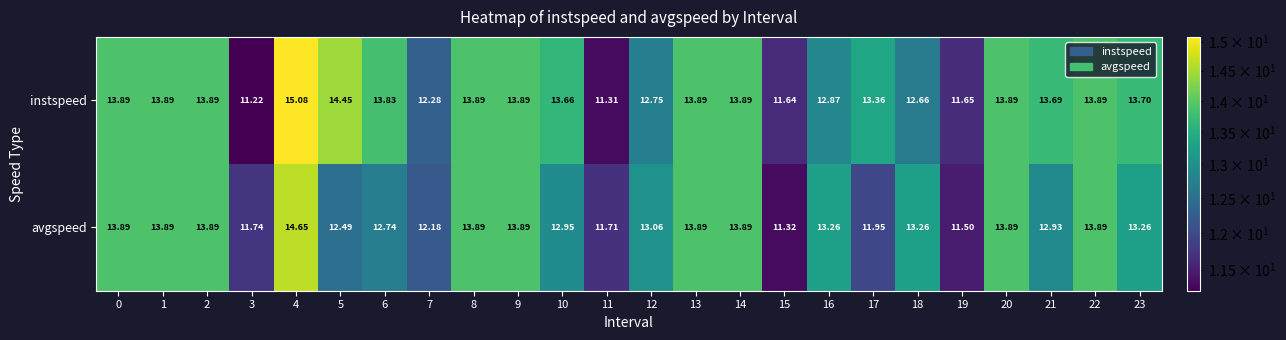

How many categories are shown in the chart?

24